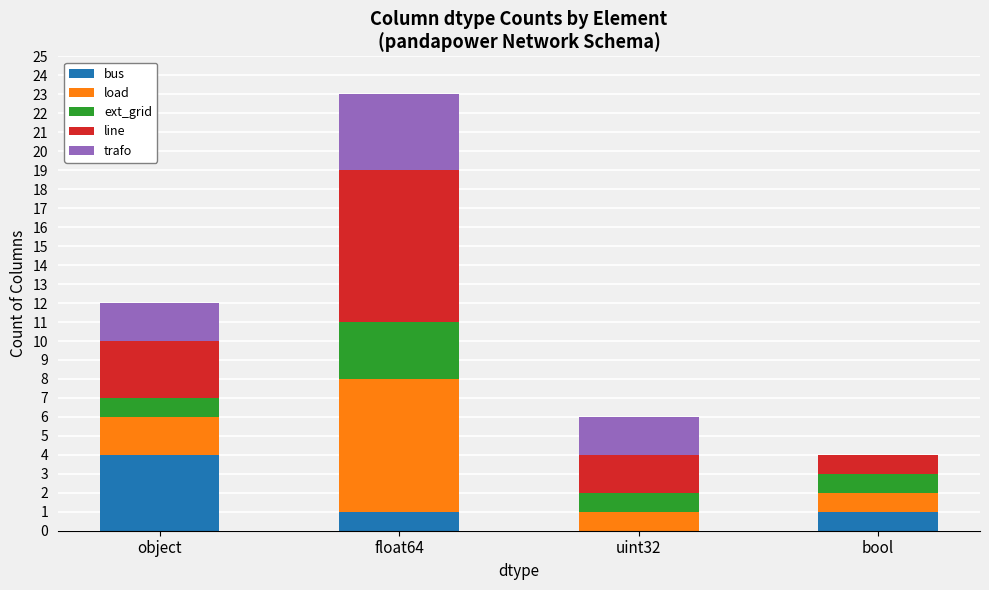

Is it true that bus equals 0 at uint32?

True